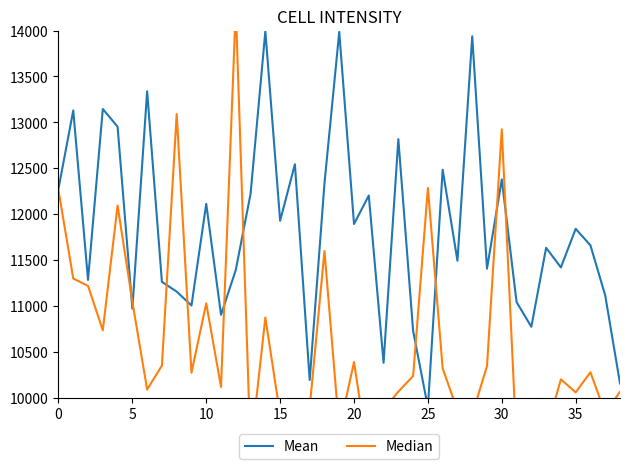

Reading right to left, transcribe all the data shown in this chart.

Mean: 10154.3	11113.4	11659.0	11839.1	11418.5	11632.2	10771.6	11041.1	12377.4	11404.7	13937.5	11491.1	12482.6	9894.4	10726.1	12816.3	10379.6	12202.1	11891.5	13985.0	12332.6	10191.0	12542.7	11926.9	13992.5	12220.9	11391.7	10901.6	12111.2	11003.5	11154.8	11260.9	13337.9	10968.4	12952.0	13144.8	11282.2	13129.0	12276.1
Median: 10063.4	9829.1	10276.2	10057.0	10198.9	9632.2	9546.7	9489.7	12923.5	10343.2	9815.1	9860.5	10317.3	12284.5	10234.5	10065.1	9866.0	9326.9	10387.3	9653.7	11598.0	9889.9	9744.4	9811.9	10872.1	9417.1	14252.5	10115.6	11027.0	10271.6	13089.4	10348.6	10087.5	11046.7	12092.9	10733.8	11217.3	11297.3	12260.2